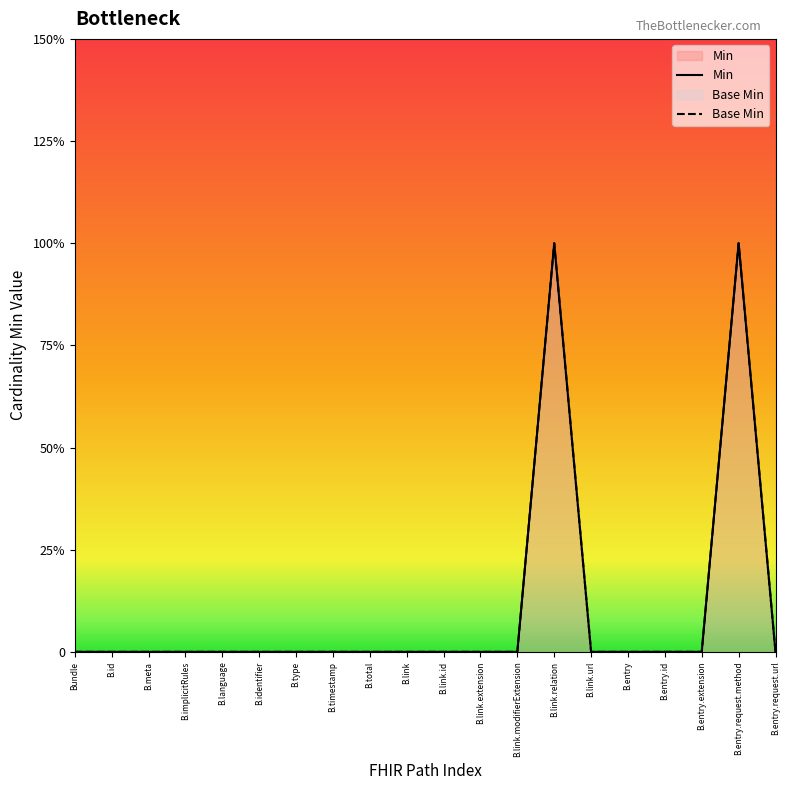

At which category does Min reach its first local peak?

B.link.relation